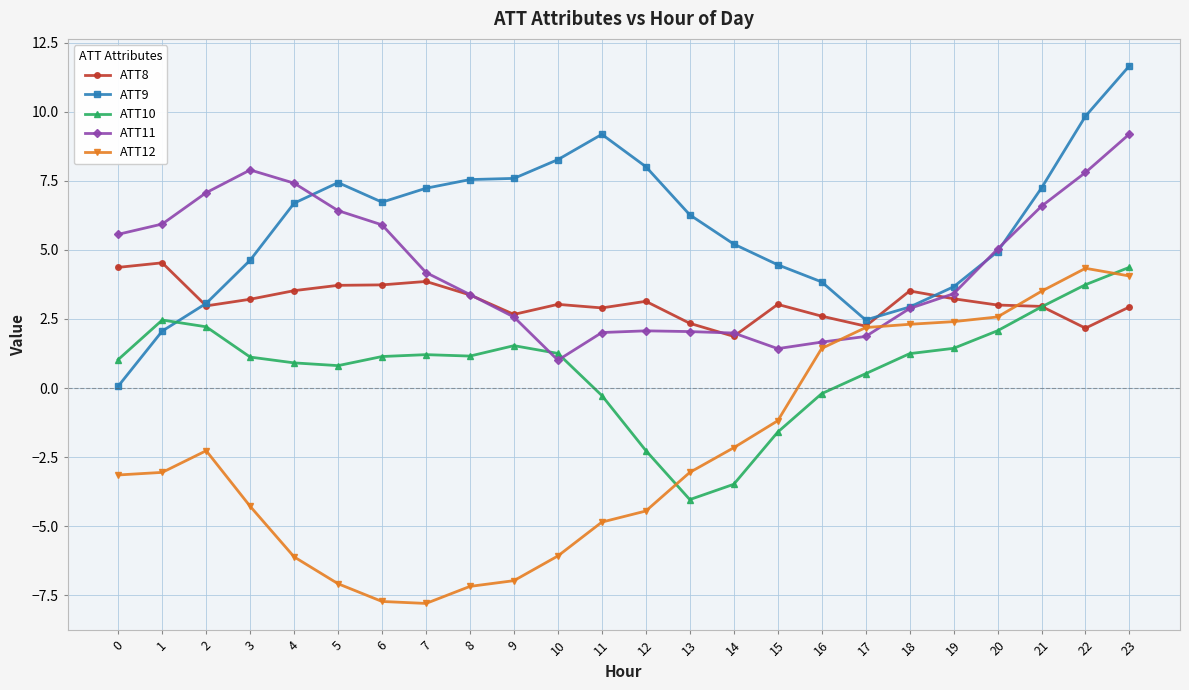

Where do ATT12 and ATT11 first cross each other?

16 and 17